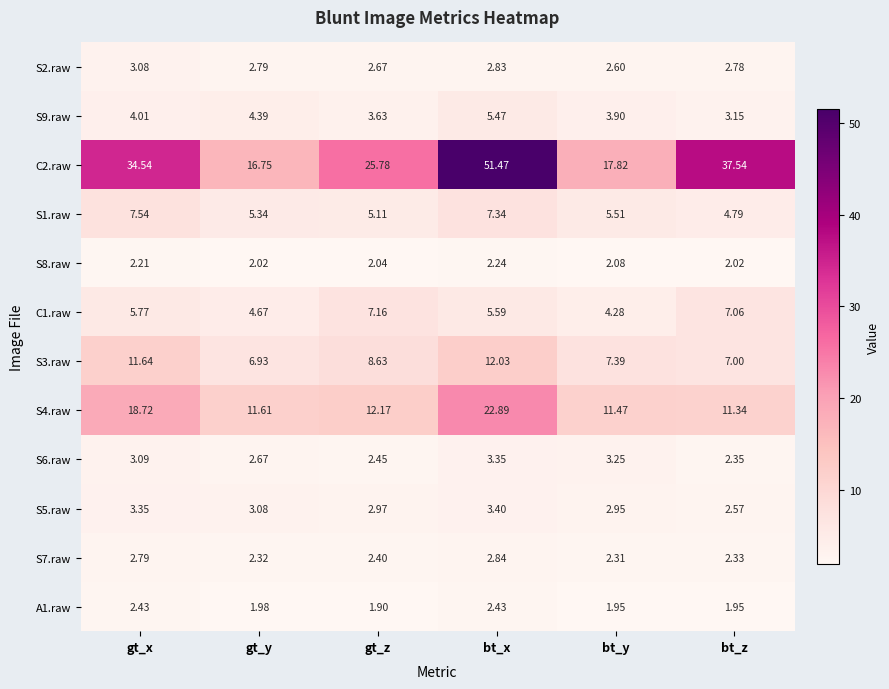

Which series has the largest total across all categories?

C2.raw